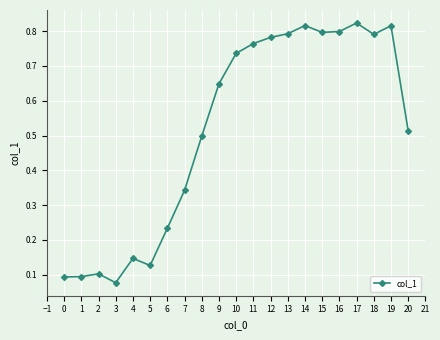

At which label is the value closest to 0?

3